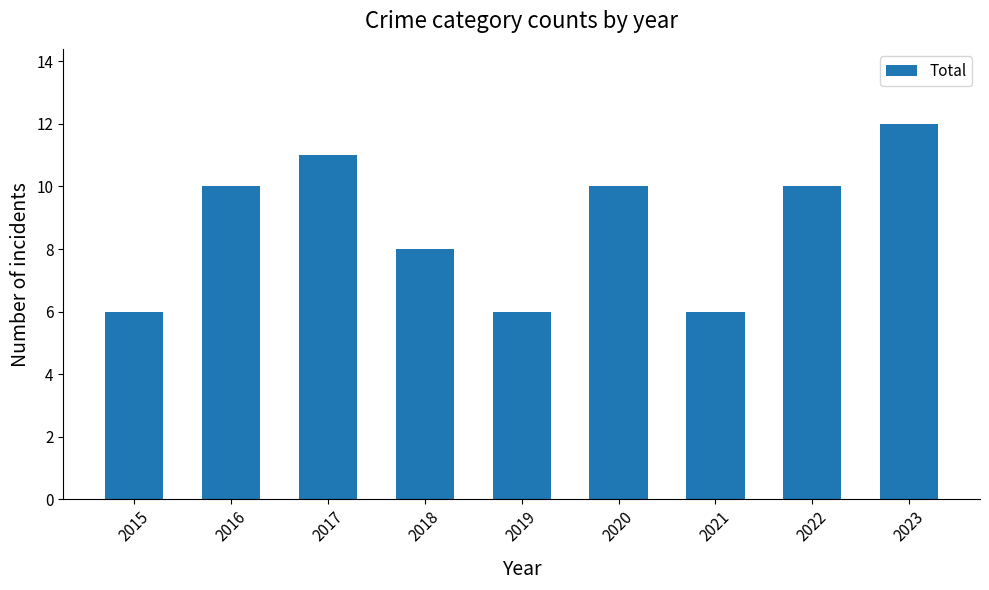

Count the values in the range 6 to 10.

7